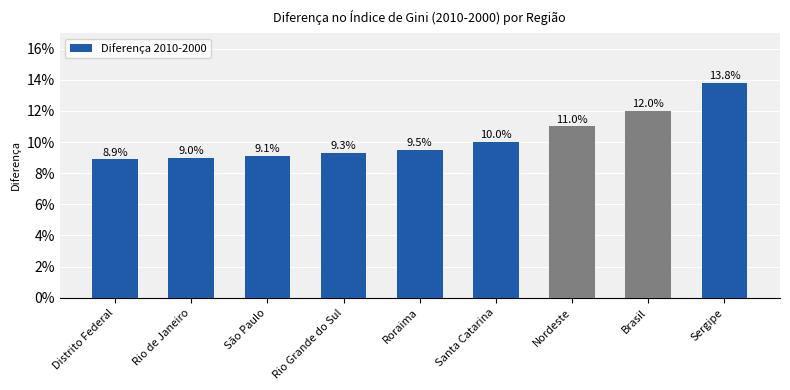

What is the minimum value shown in the chart?

0.1